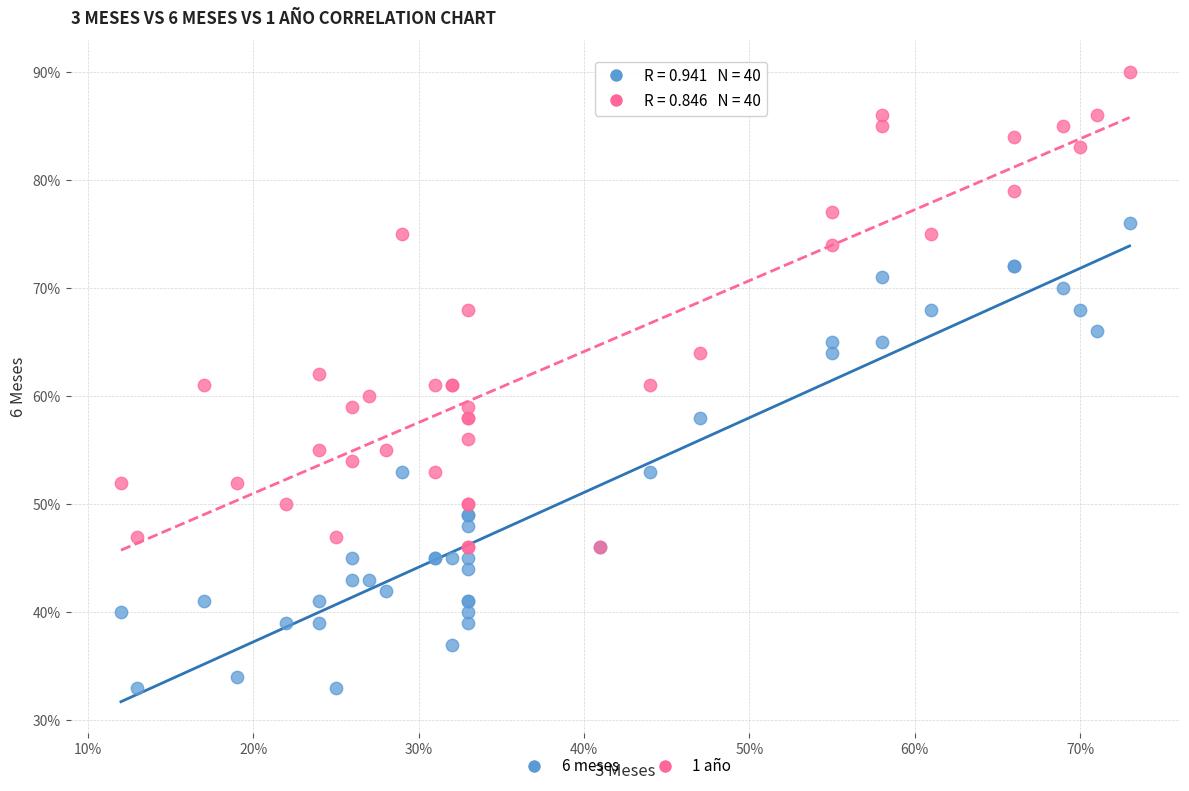

What are all the series names shown in the legend?

6 meses, 1 año